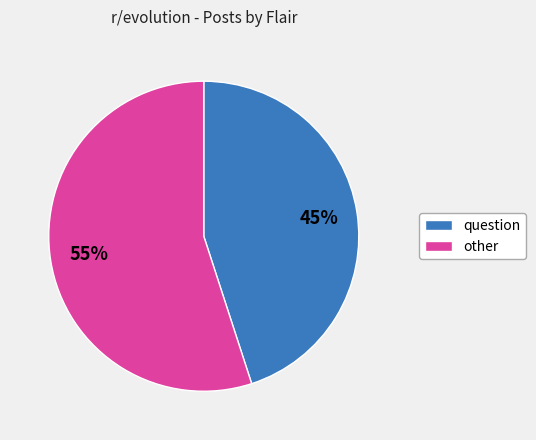

Is there a majority slice in this chart?

Yes